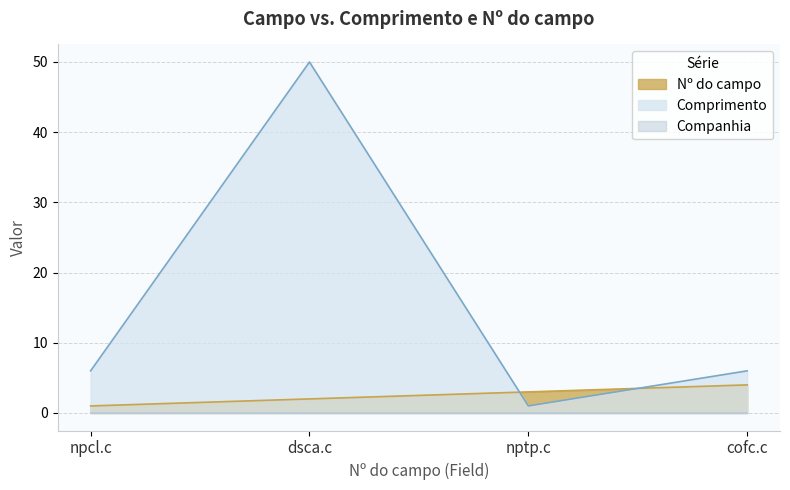

Reading right to left, transcribe all the data shown in this chart.

Nº do campo: 4	3	2	1
Comprimento: 6	1	50	6